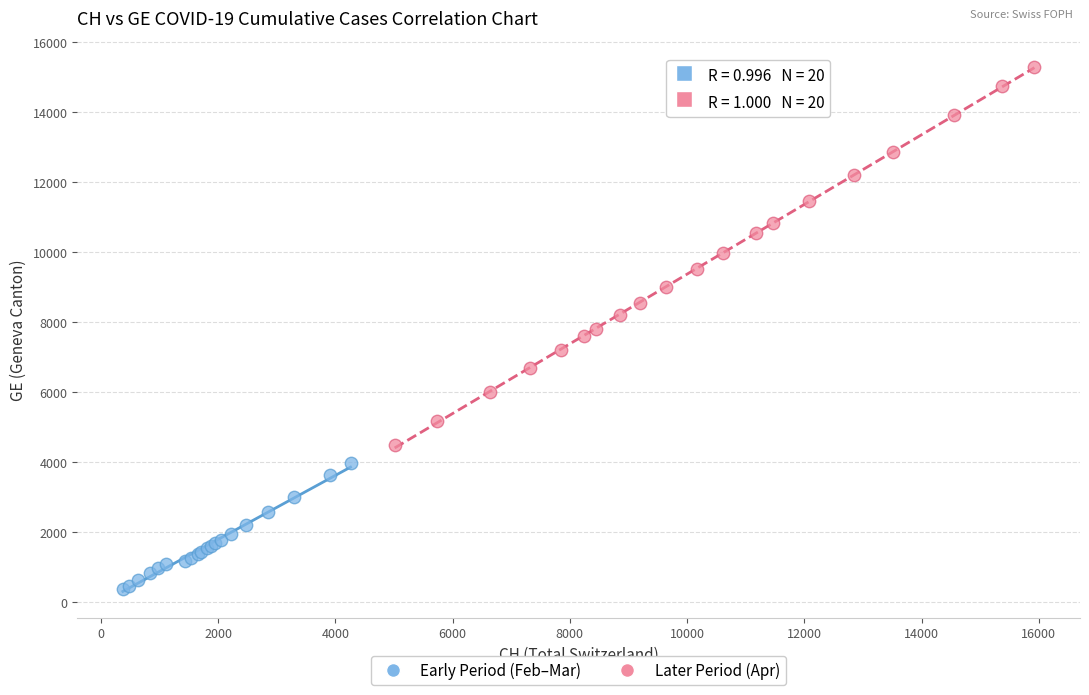

Which series reaches the maximum Y coordinate?

Later Period (Apr)